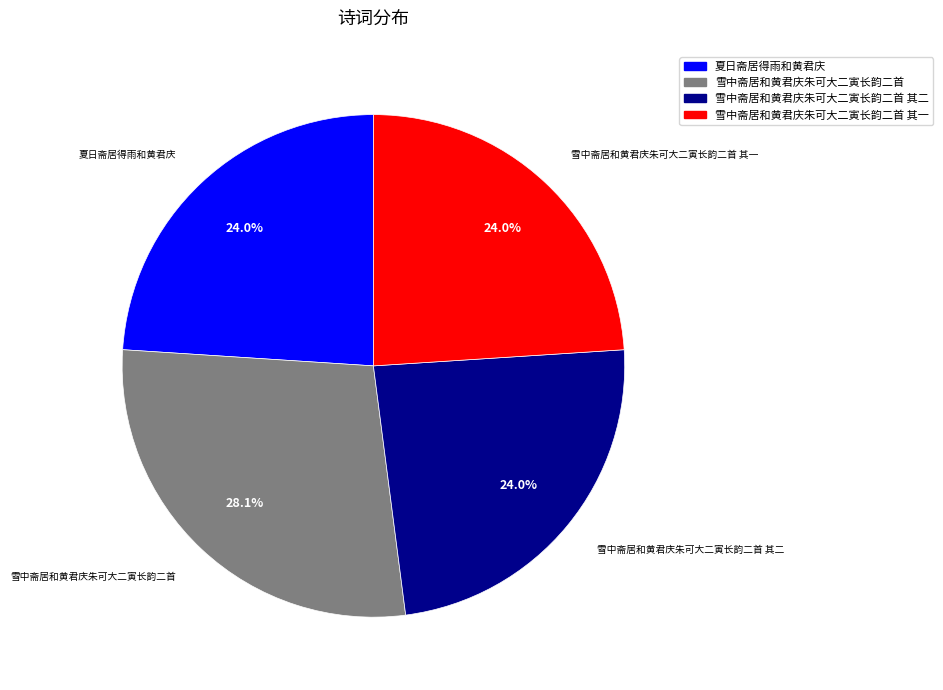

Does any single category account for the majority?

No